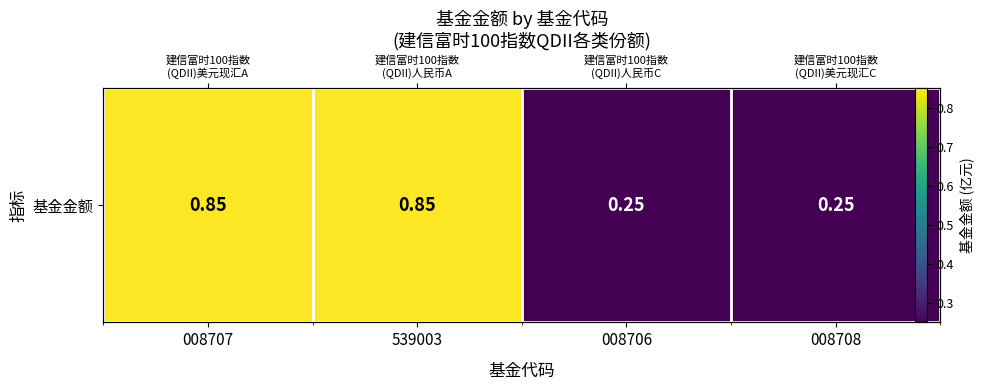

Which has a higher value, 008708 or 008706?

008708